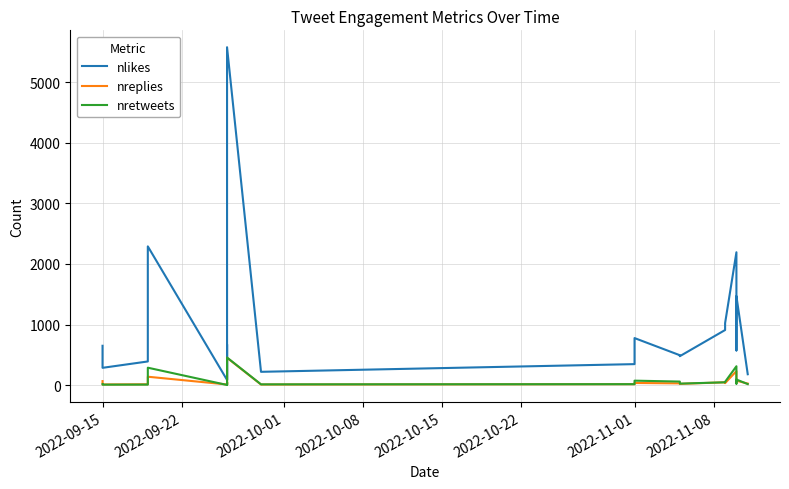

Rank the series by their maximum value, from highest to lowest.

nlikes, nretweets, nreplies